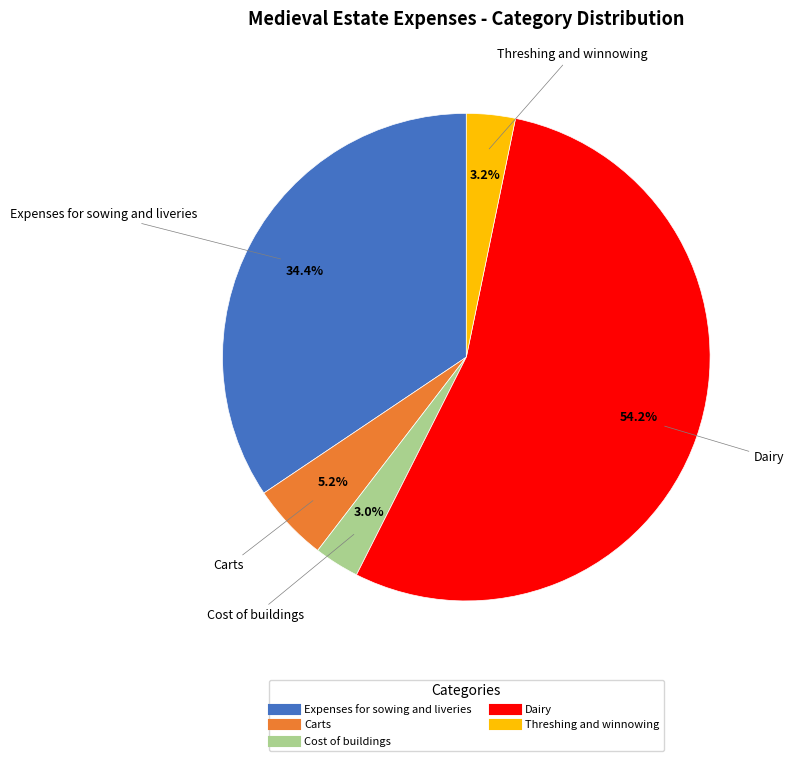

Approximately how many times larger is the value at Expenses for sowing and liveries compared to Dairy?

0.6